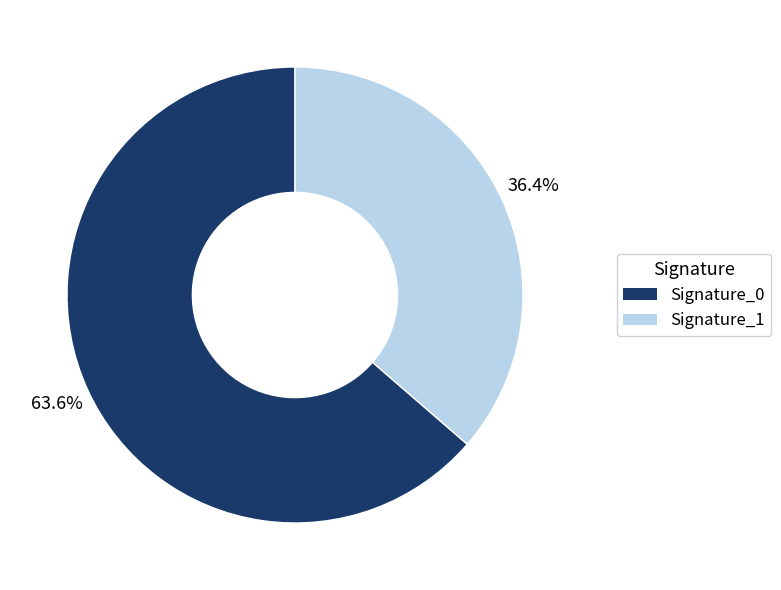

Which category has the smallest portion of the pie?

Signature_1